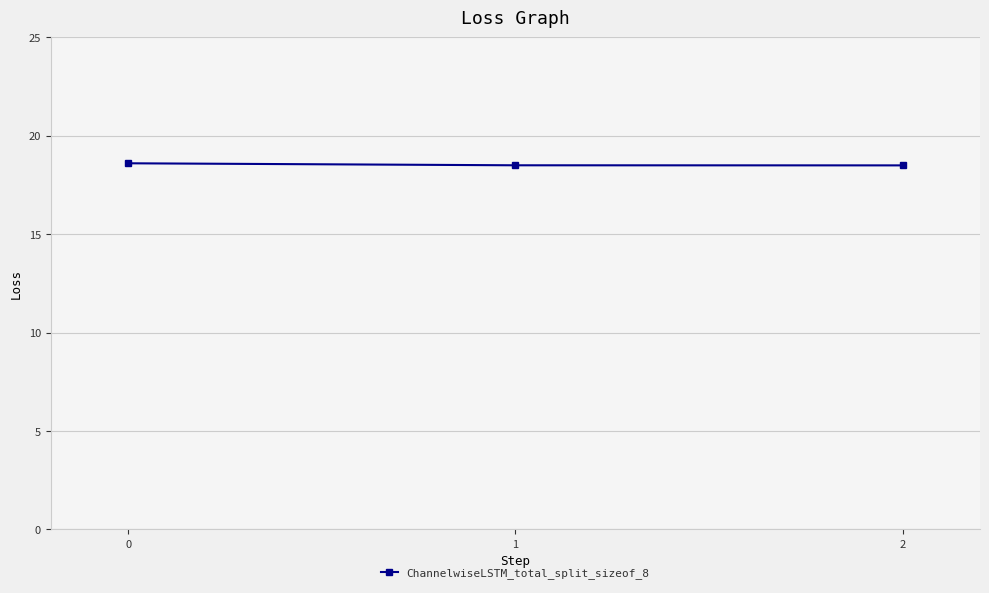

What is the sum of all values?

55.6